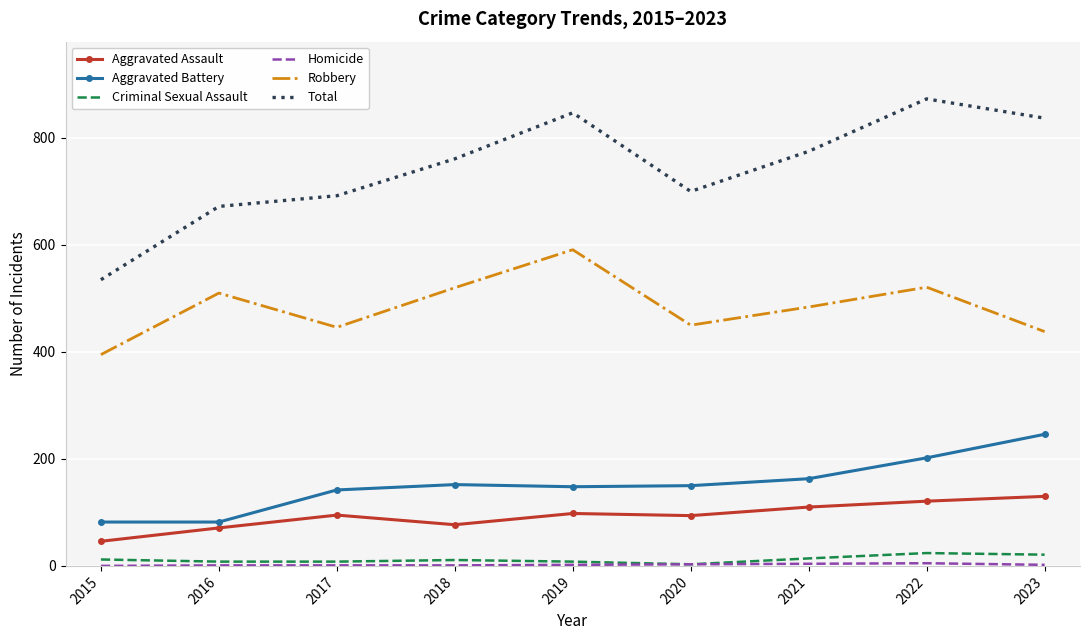

True or false: Robbery and Aggravated Assault intersect in this chart.

False